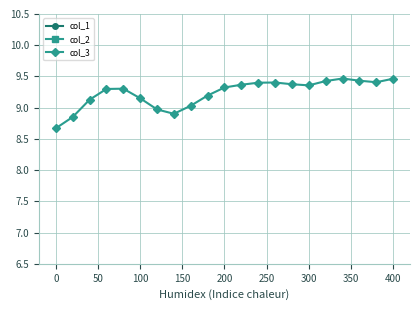

What is the value of the col_3 point at the 16th from the left?

9.4